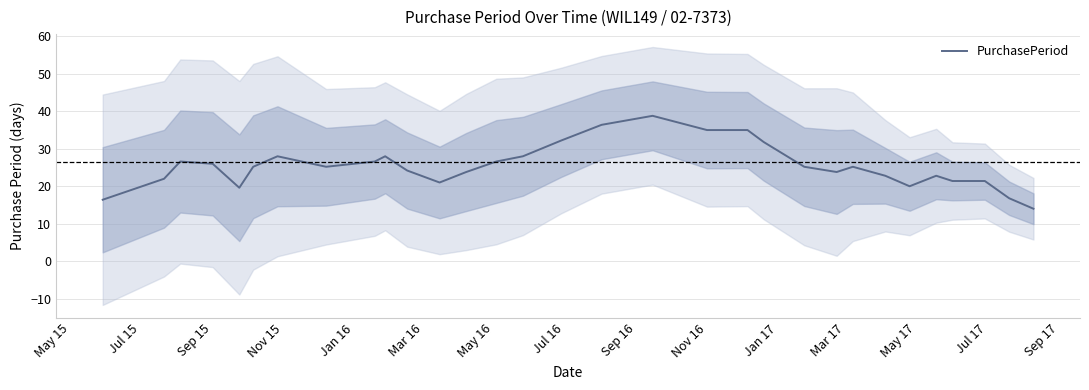

What is the smallest value displayed?

14.0